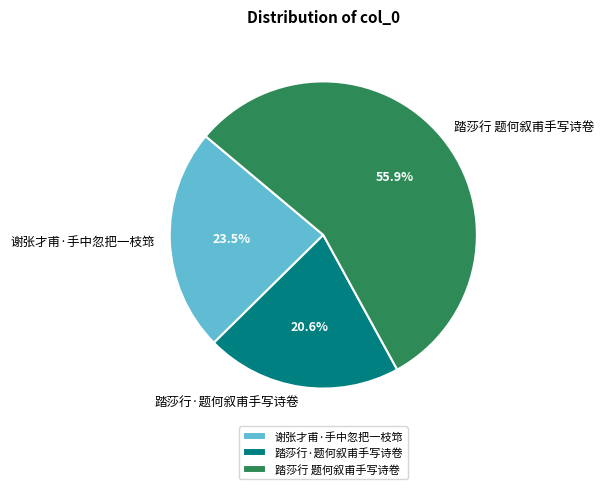

What is the smallest slice in the pie chart?

踏莎行·题何叙甫手写诗卷